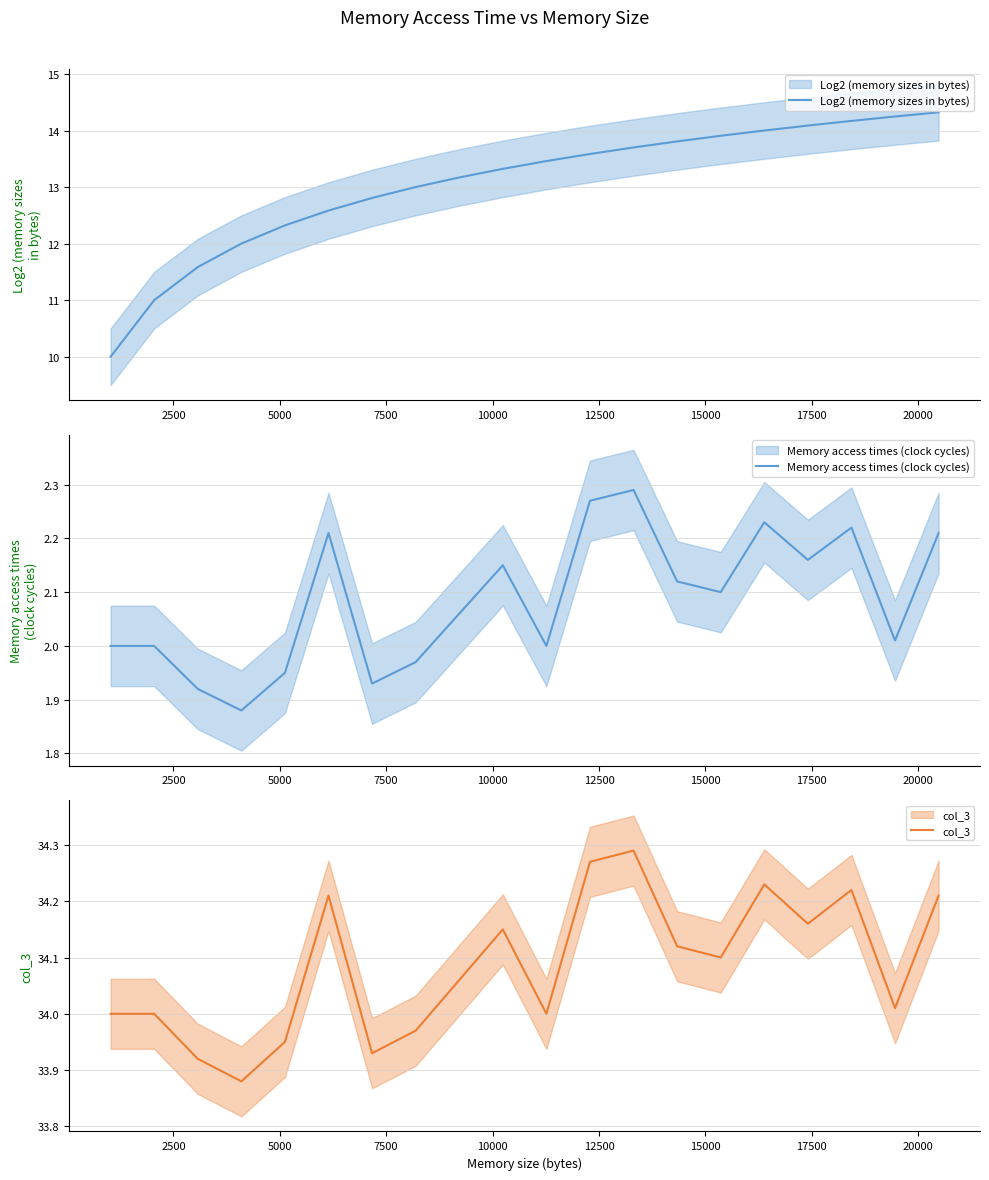

How many lines are shown in the chart?

3